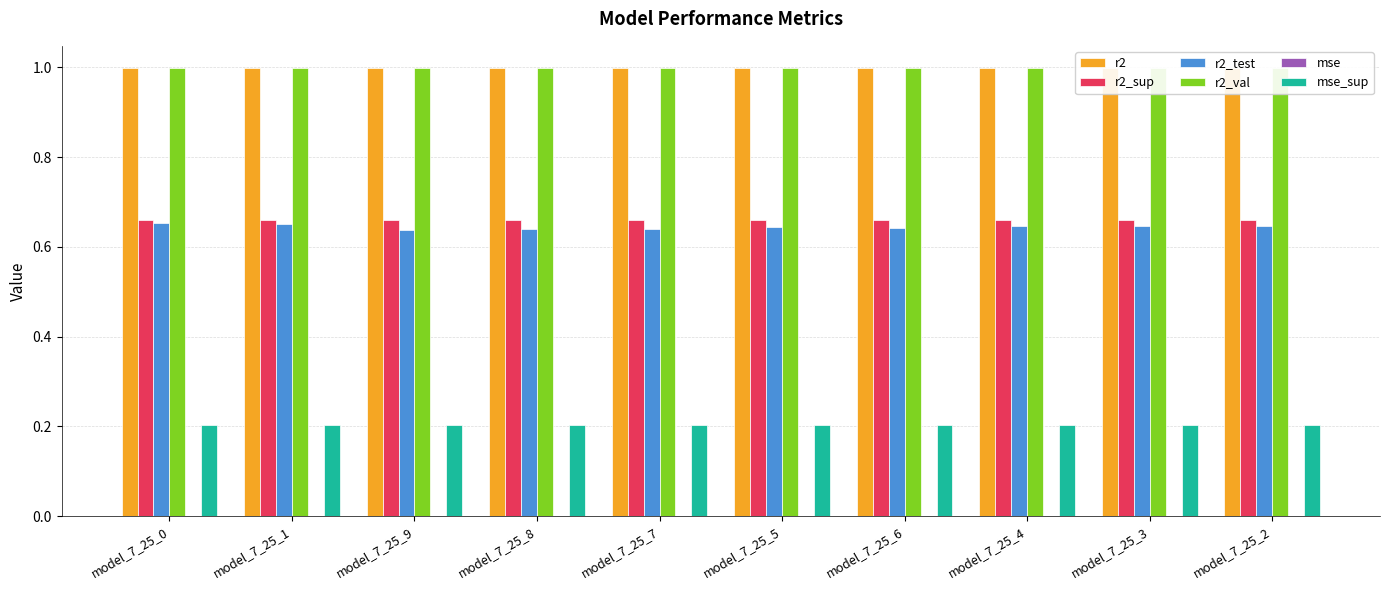

What is the sum of all r2_sup values?

6.6